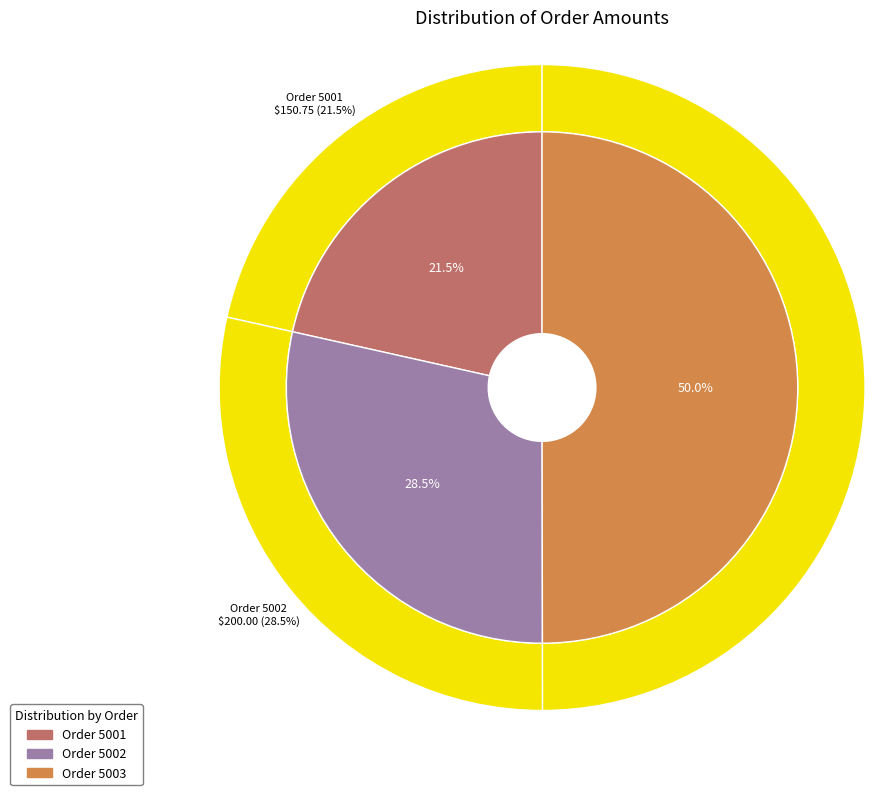

Which has a higher value, 5002 or 5003?

5003